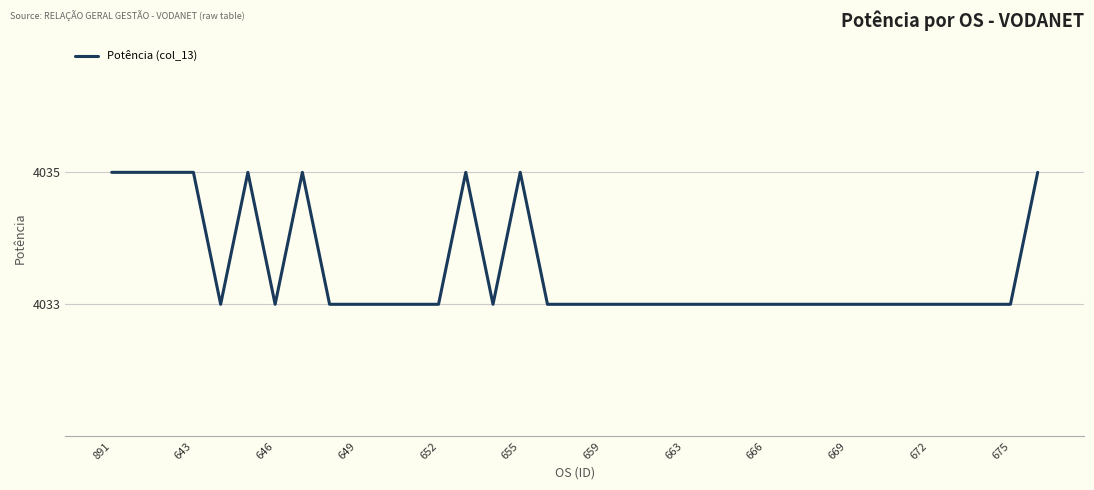

Does the chart display data point markers on the line(s)?

No